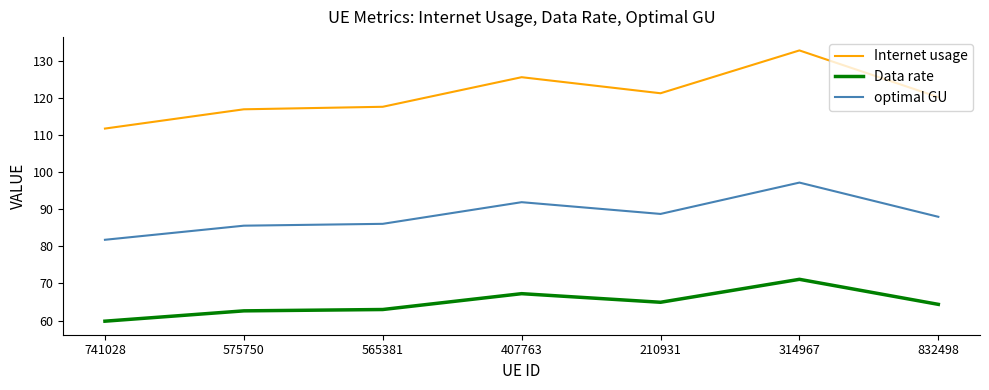

What is the maximum value for Data rate?

71.1